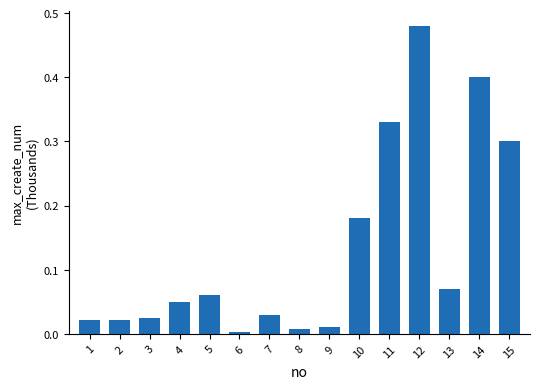

What is the difference between the second highest and second lowest values?

0.4